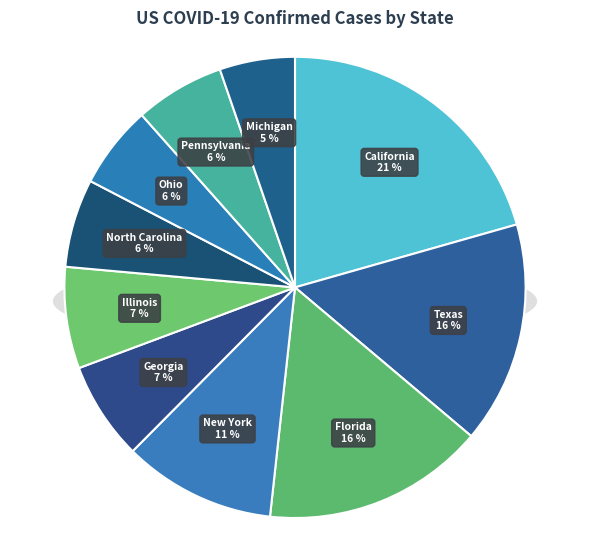

How many slices are in this pie chart?

10